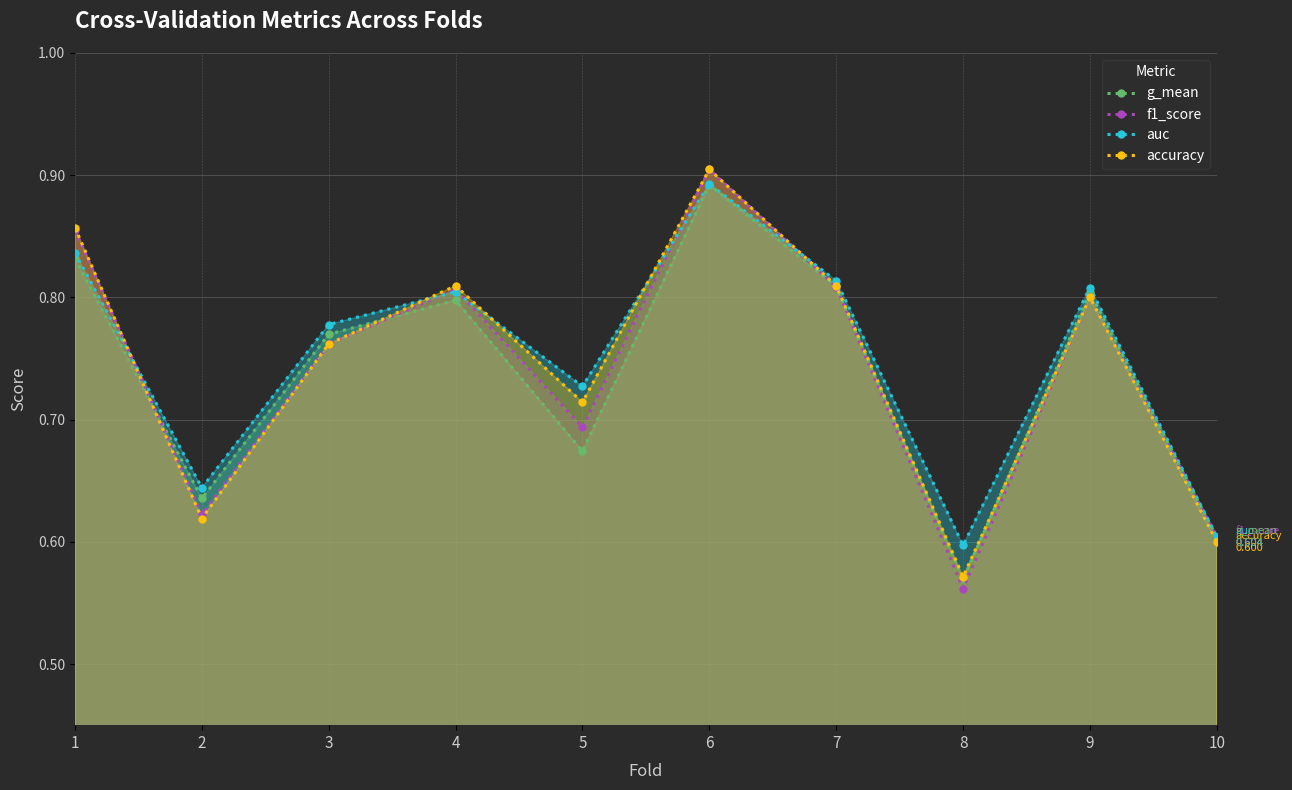

Which series has the largest total across all categories?

auc